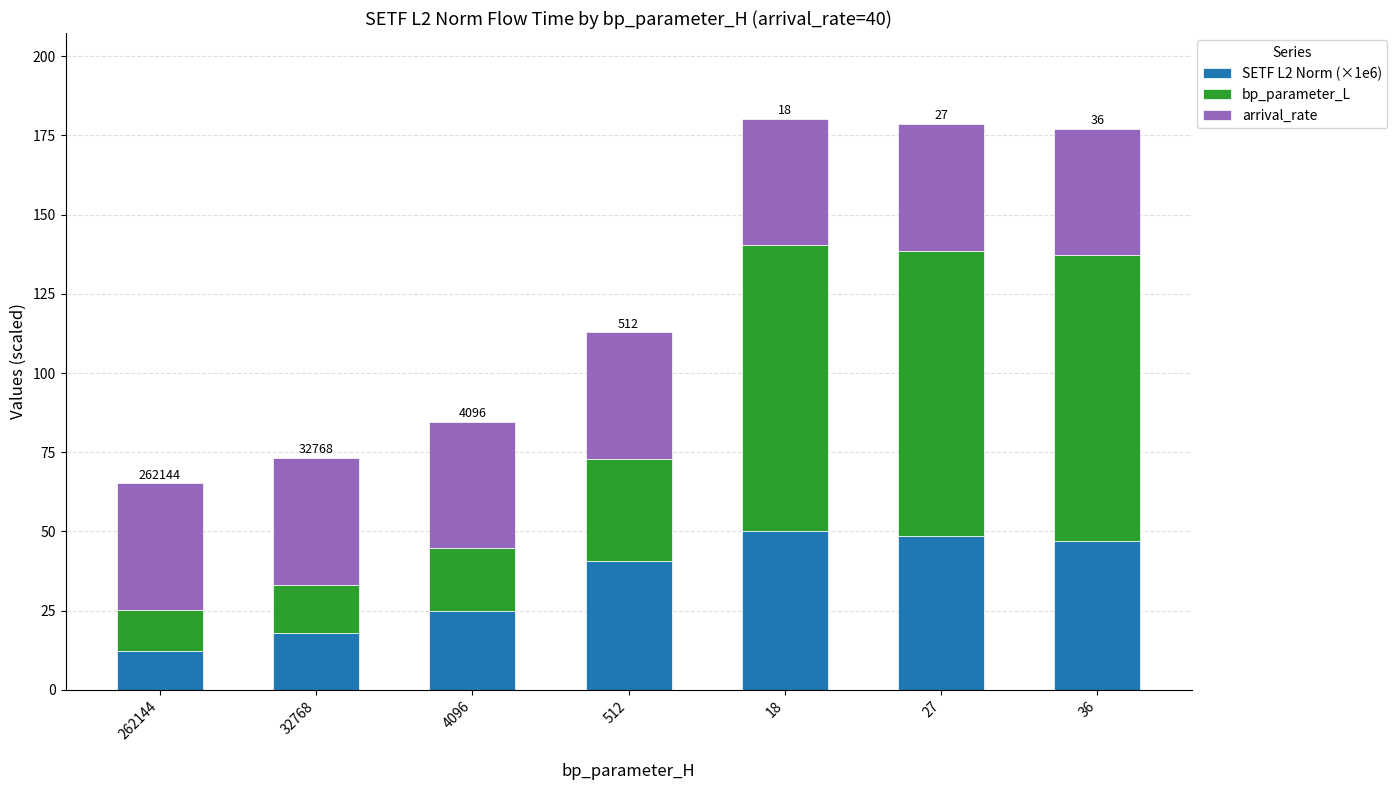

What is the lowest value of the SETF L2 Norm (×1e6) series?

12.2